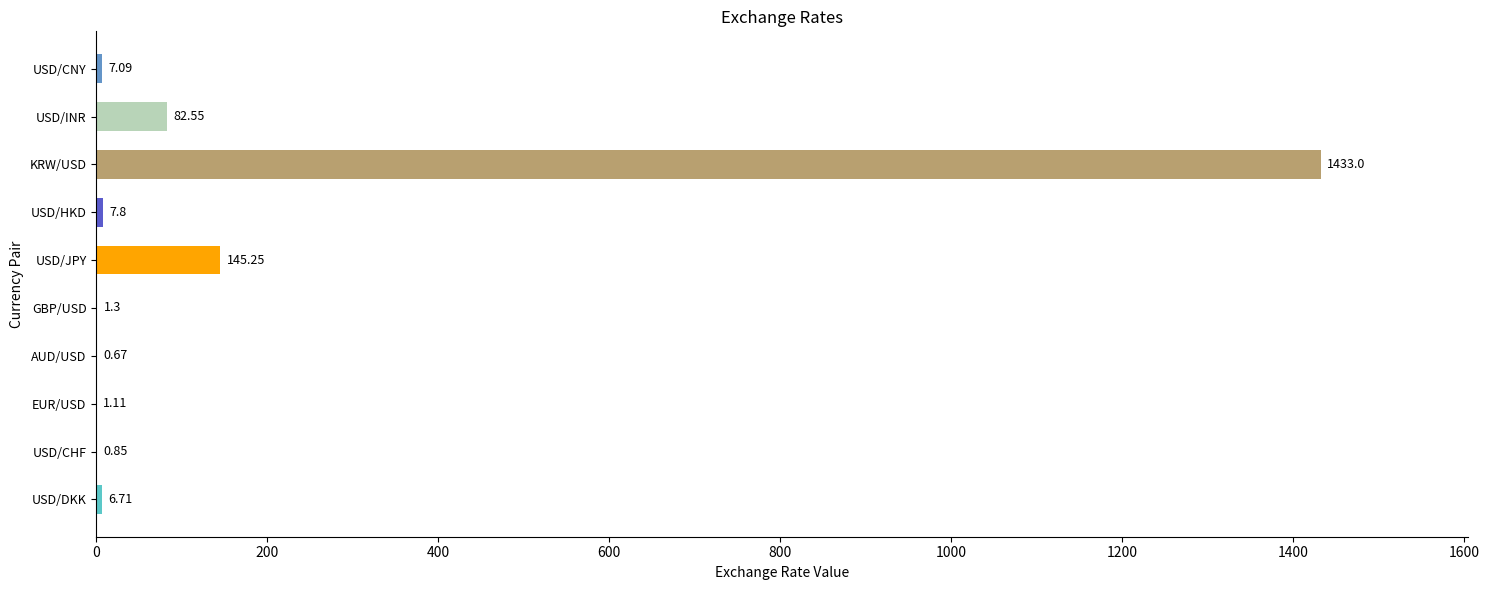

What is the sum of all values?

1686.3